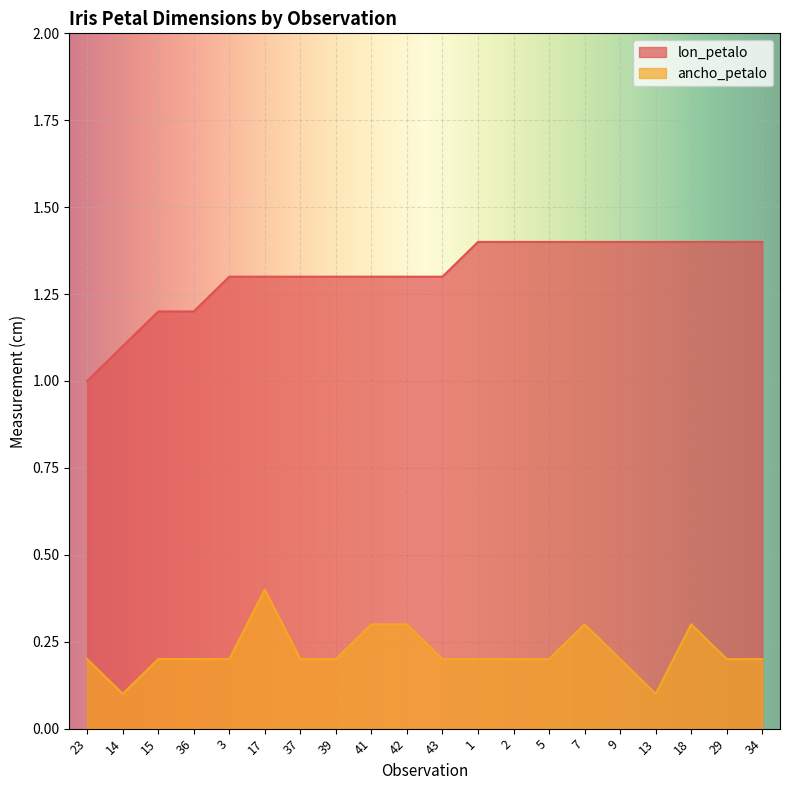

What is the sum of all lon_petalo values?

26.2